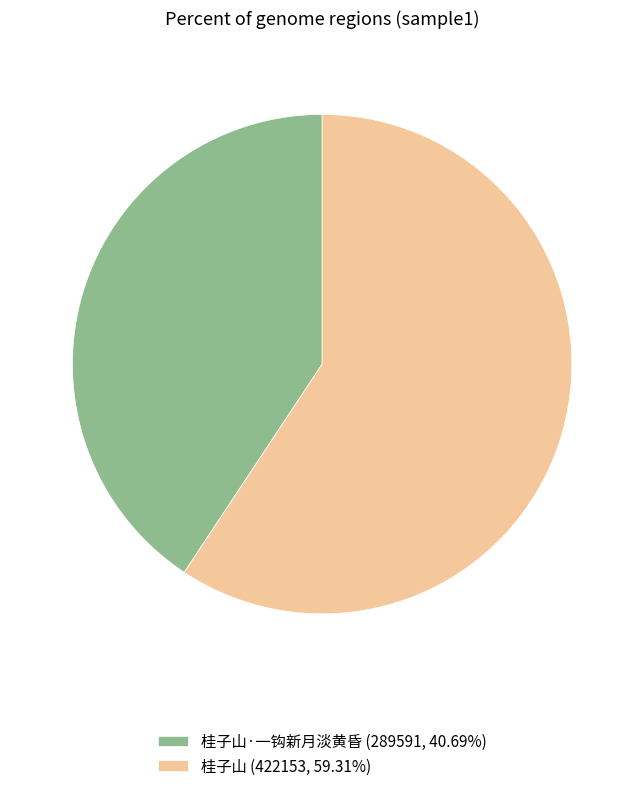

Does 桂子山·一钩新月淡黄昏 (289591, 40.69%) account for over 50% of the chart?

No